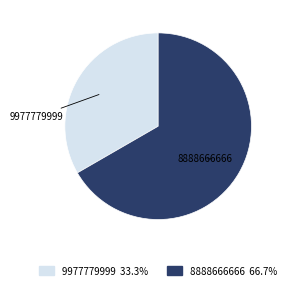

Which category has the biggest portion of the pie?

8888666666